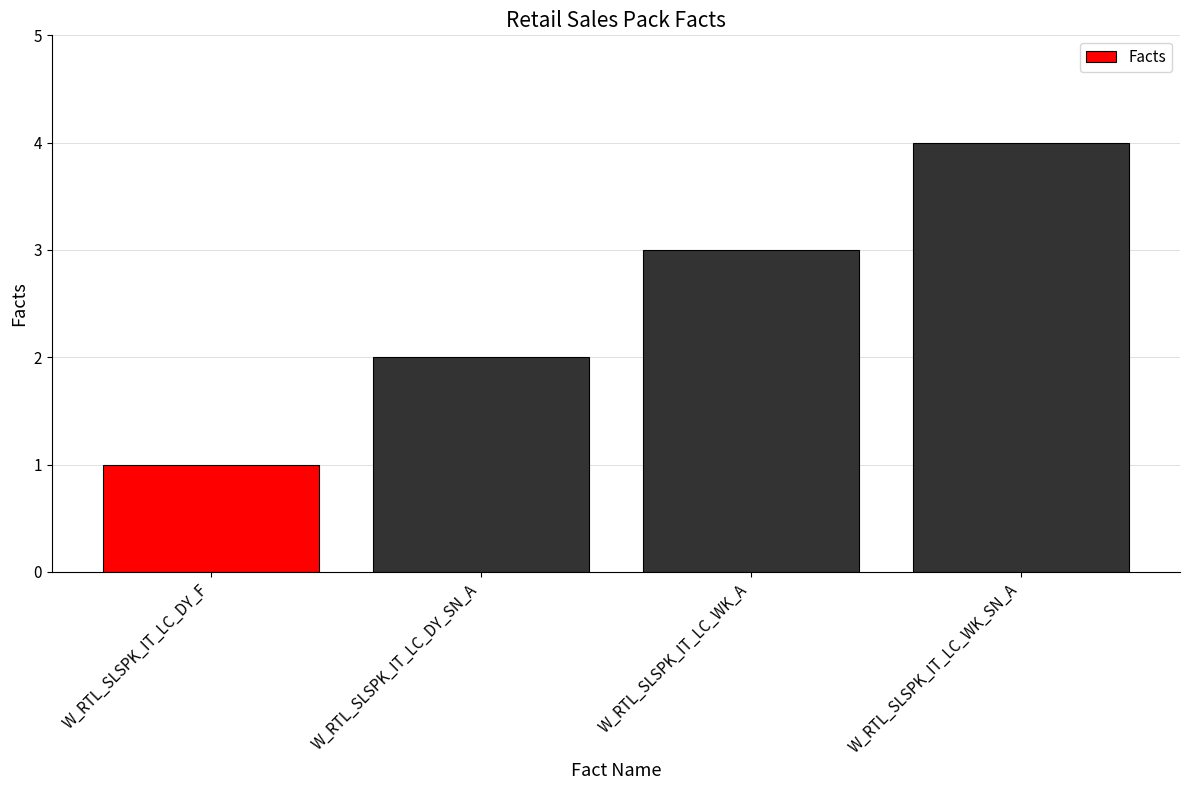

What position from the left is W_RTL_SLSPK_IT_LC_DY_F?

1